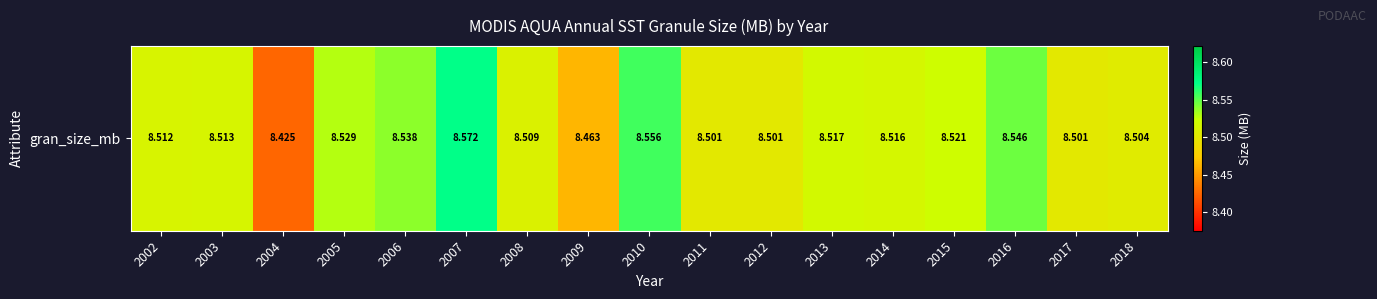

Reading left to right, list all the values displayed in this chart.

2002=8.5	2003=8.5	2004=8.4	2005=8.5	2006=8.5	2007=8.6	2008=8.5	2009=8.5	2010=8.6	2011=8.5	2012=8.5	2013=8.5	2014=8.5	2015=8.5	2016=8.5	2017=8.5	2018=8.5